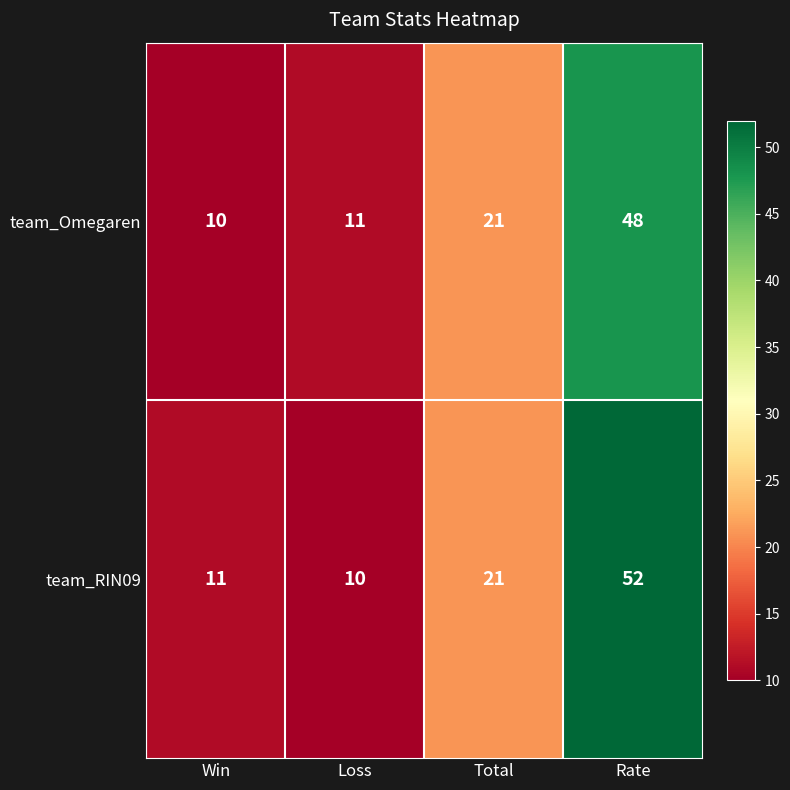

Is it true that team_RIN09 equals 52 at Rate?

True